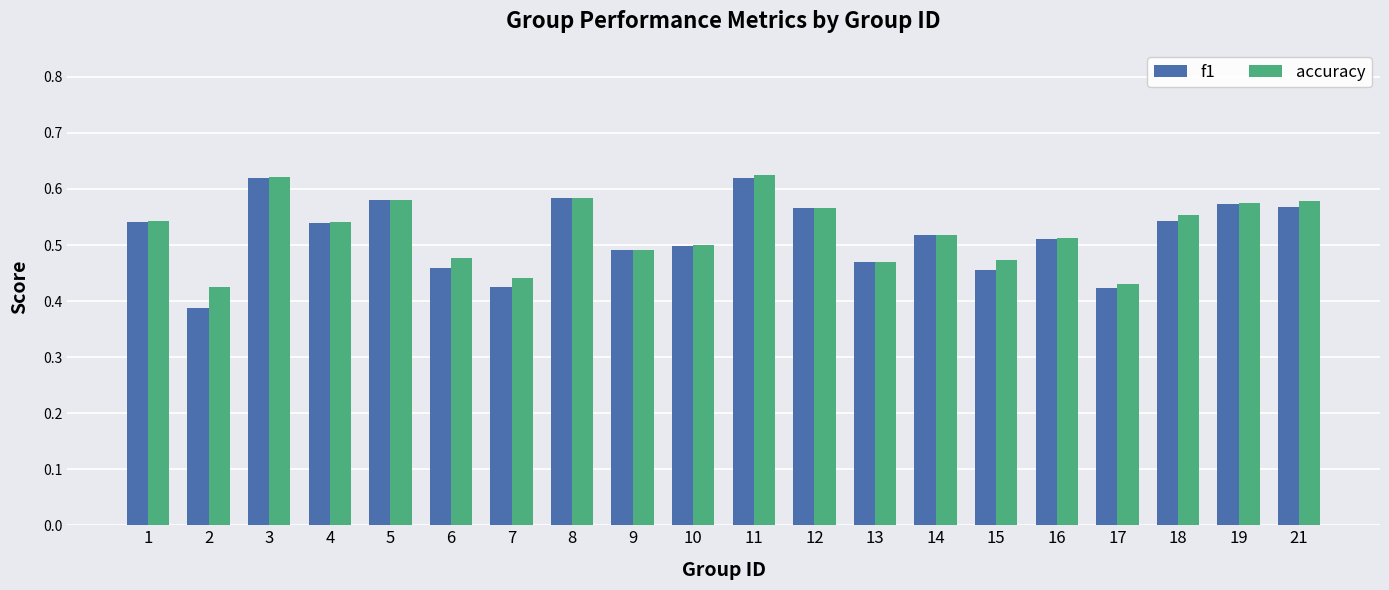

Is the value of f1 at 9 greater than the value of accuracy at 16?

No